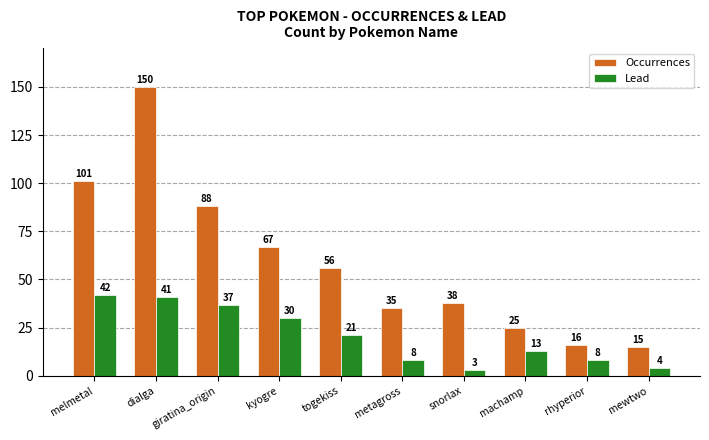

What is the label of the 8th bar from the left?

machamp